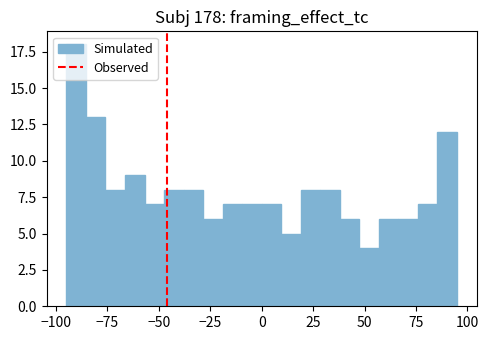

Around what value on the x-axis is the tallest bar? Give the approximate position of its centre, as read against the axis.

-90